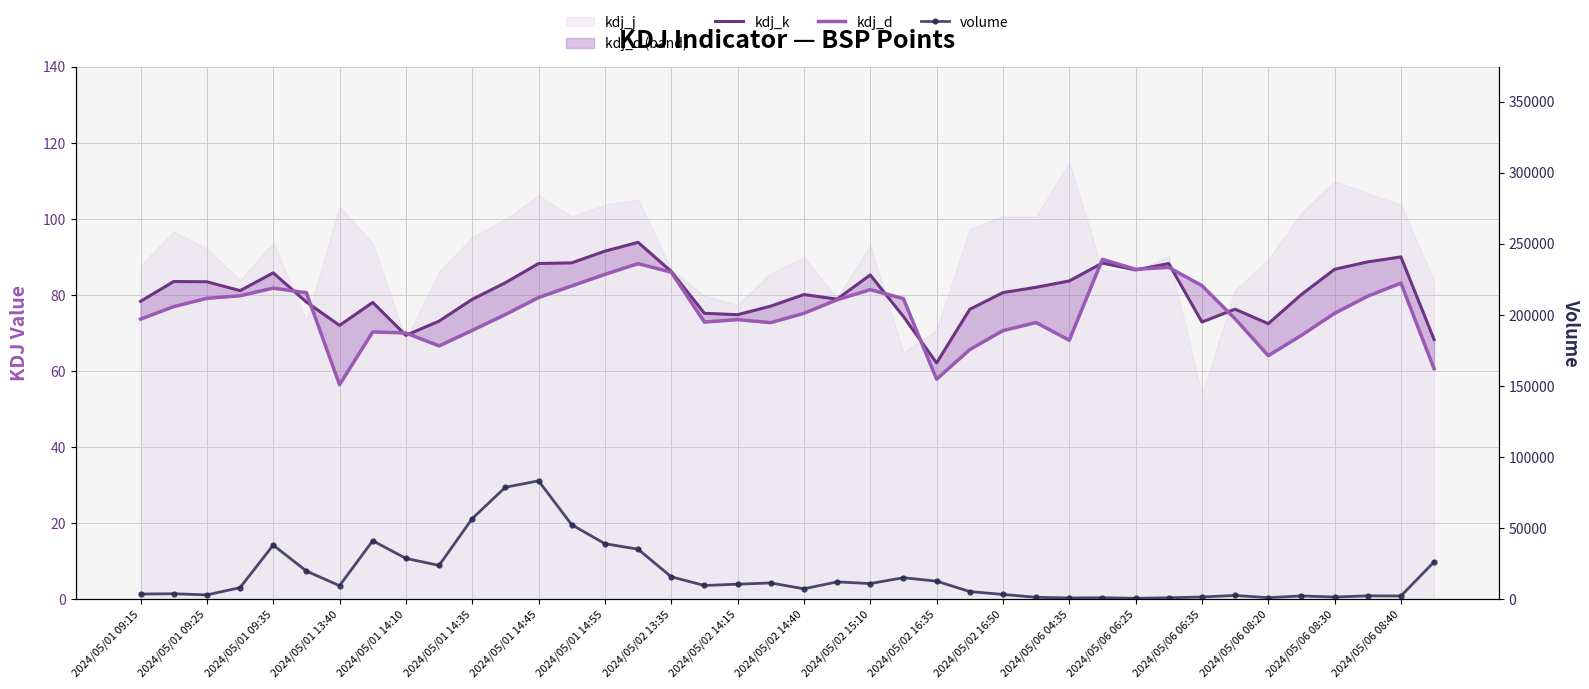

Between which two adjacent categories do kdj_k and kdj_d first intersect?

2024/05/01 14:10 and 2024/05/01 14:35